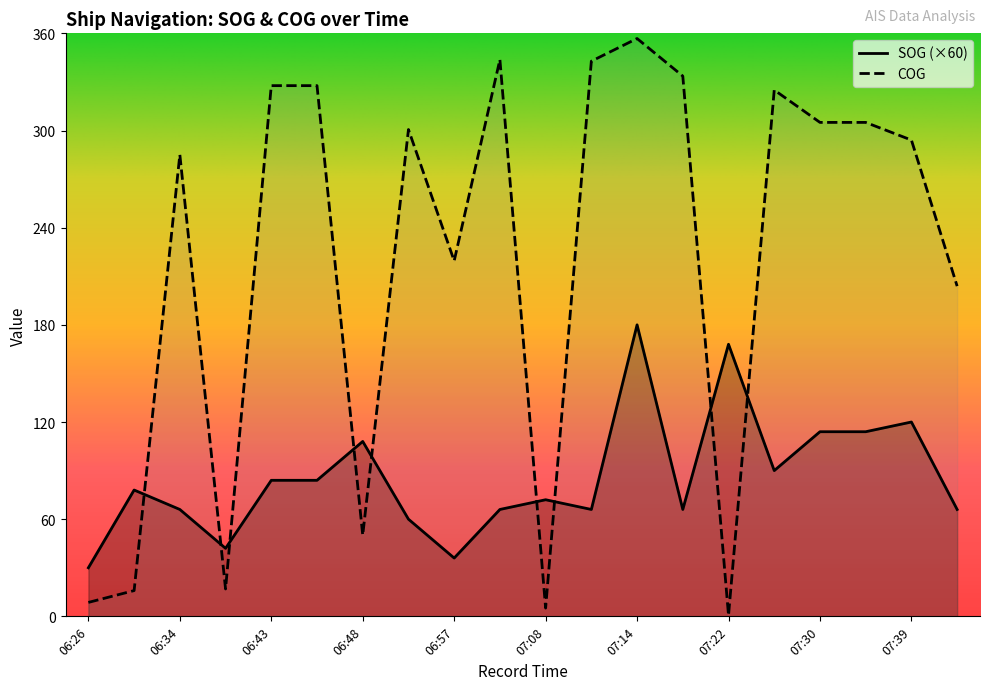

List the series in order of their peak value, lowest first.

SOG (×60), COG